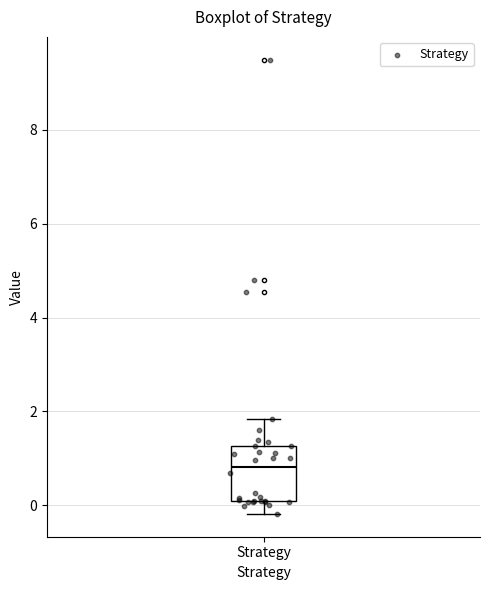

Transcribe this box plot: give where the median line is, the range the box spans, and where the two whiskers end, as read against the y-axis. The values are not printed on the chart, so give them approximately, as read against the axis.

median 0.8, box 0.0 to 1.2, whiskers -0.2 to 1.8